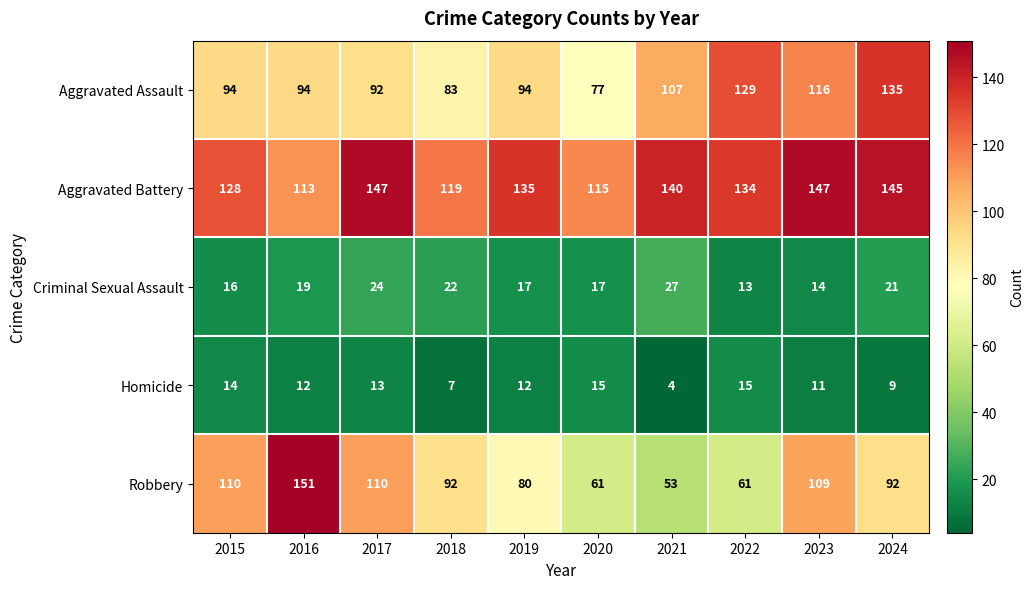

Rank the series at 2016 from highest to lowest value.

Robbery, Aggravated Battery, Aggravated Assault, Criminal Sexual Assault, Homicide